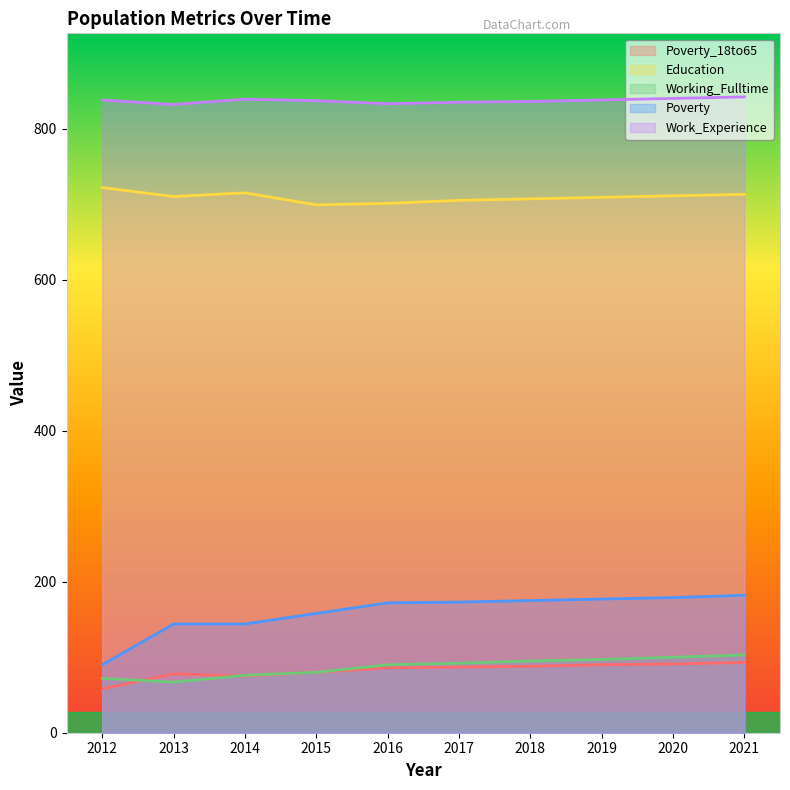

Rank the series at 2016 from lowest to highest value.

Poverty_18to65, Working_Fulltime, Poverty, Education, Work_Experience